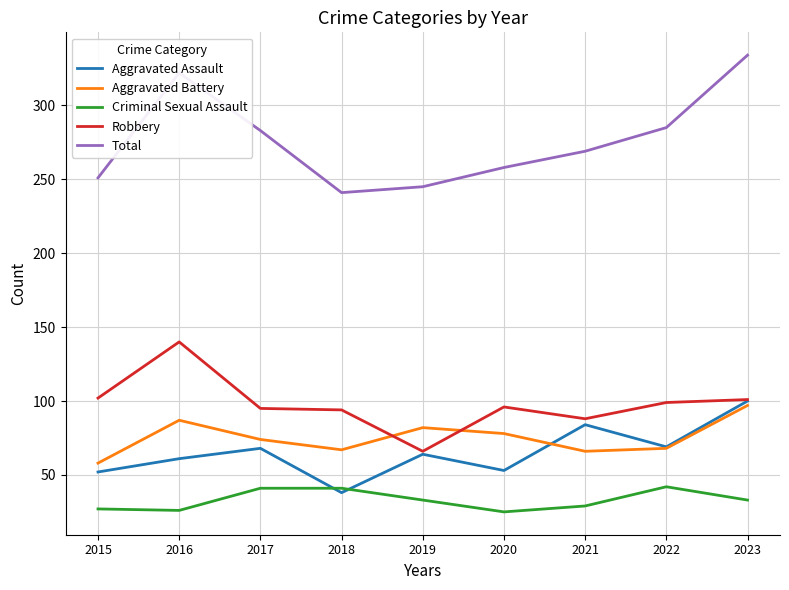

What is the difference between the Aggravated Assault values at 2016 and 2020?

8